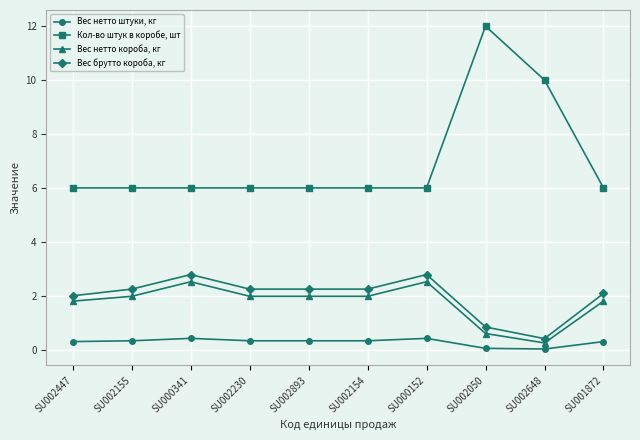

What are all the series names shown in the legend?

Вес нетто штуки, кг, Кол-во штук в коробе, шт, Вес нетто короба, кг, Вес брутто короба, кг